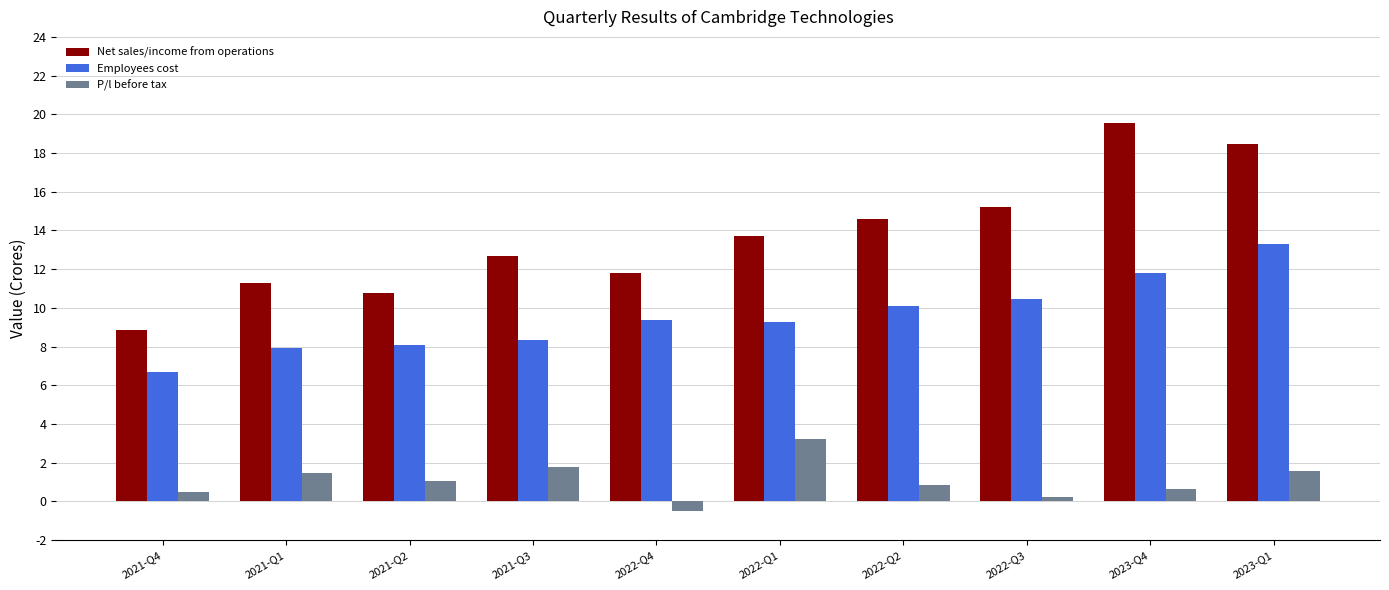

What is the sum of all Net sales/income from operations values?

136.9